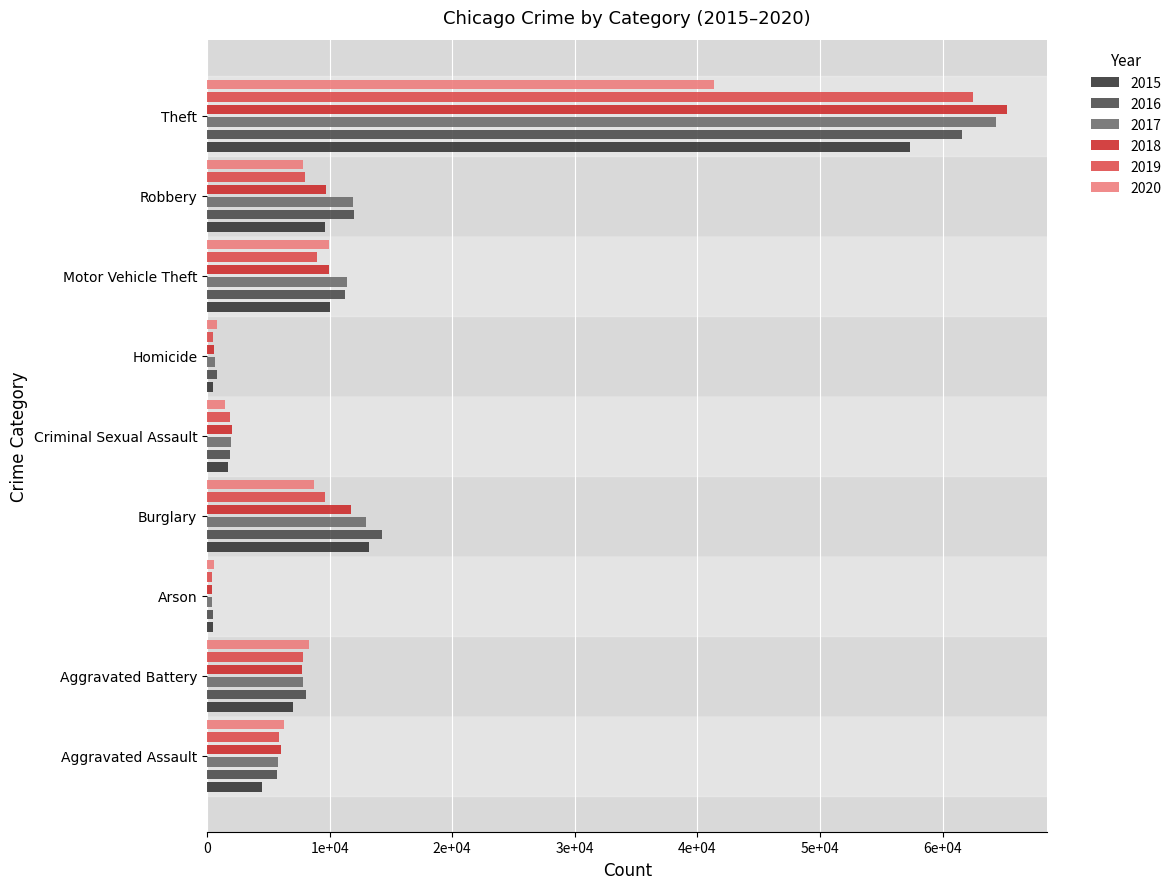

True or false: 2016 has a value of 110007 at Theft.

False